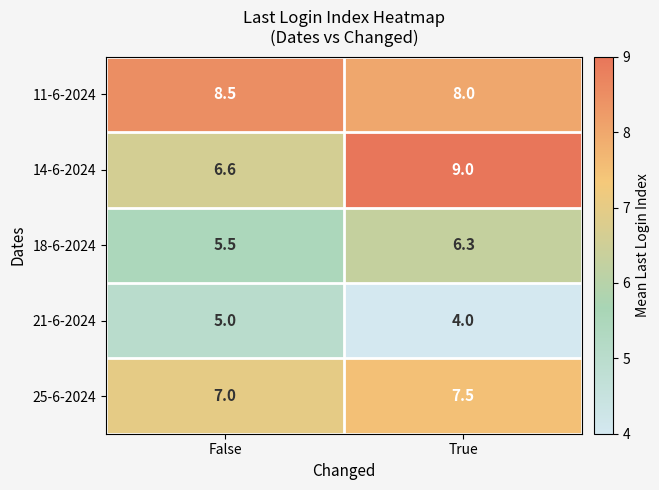

What is the difference between the maximum and minimum values in the 14-6-2024 series?

2.4